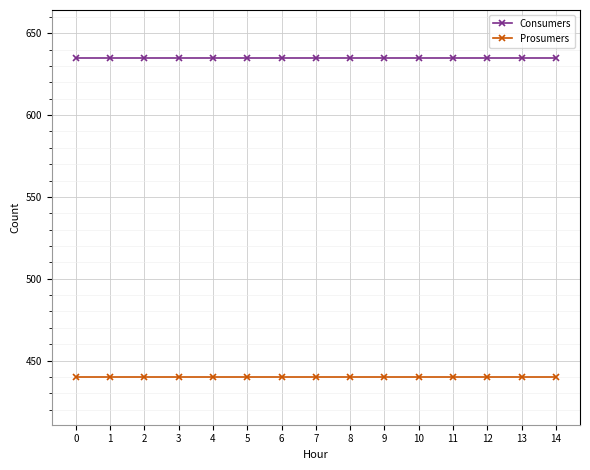

What is the sum of the Consumers values at 7 and 12?

1270